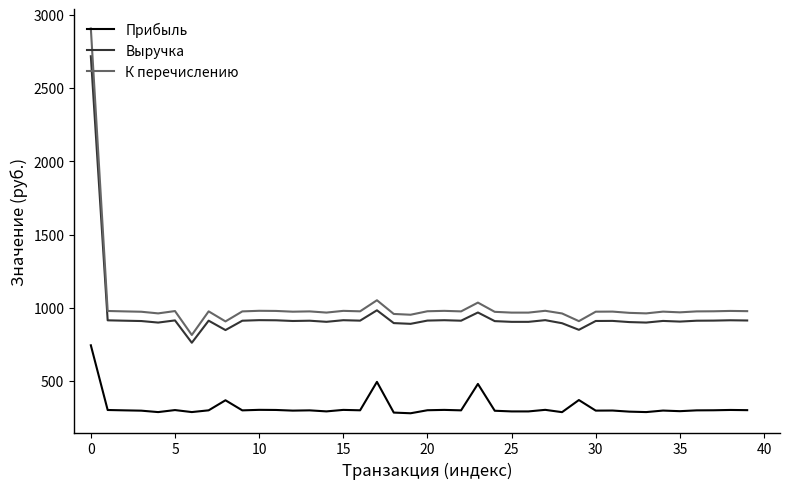

True or false: К перечислению and Прибыль intersect in this chart.

False